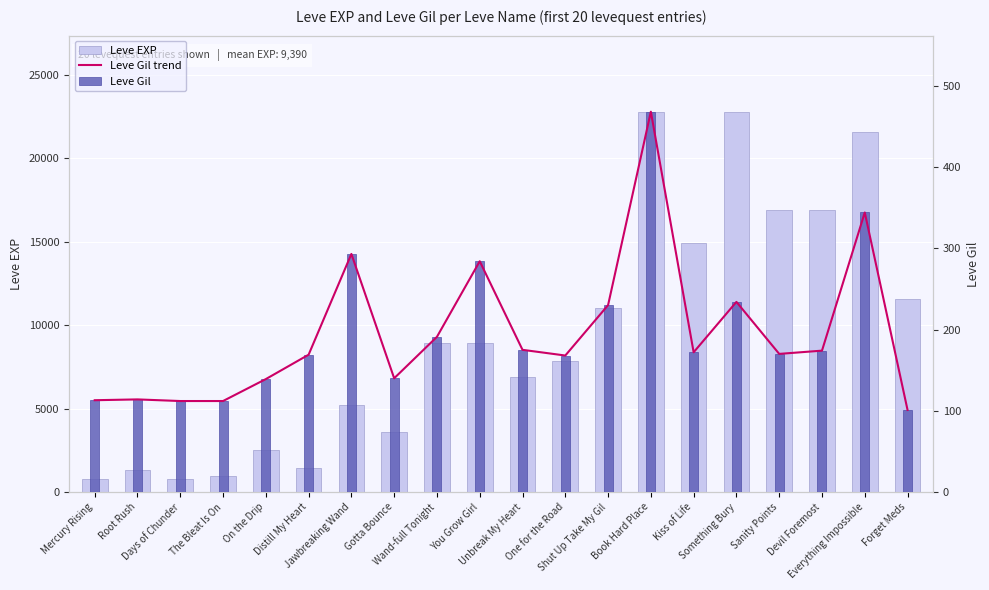

At how many categories does at least one series exceed 21944?

2